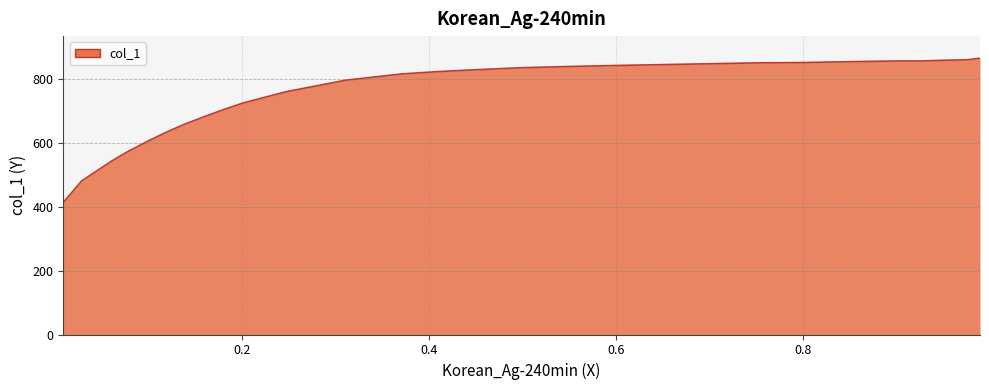

What is the difference between the maximum and minimum values?

451.5